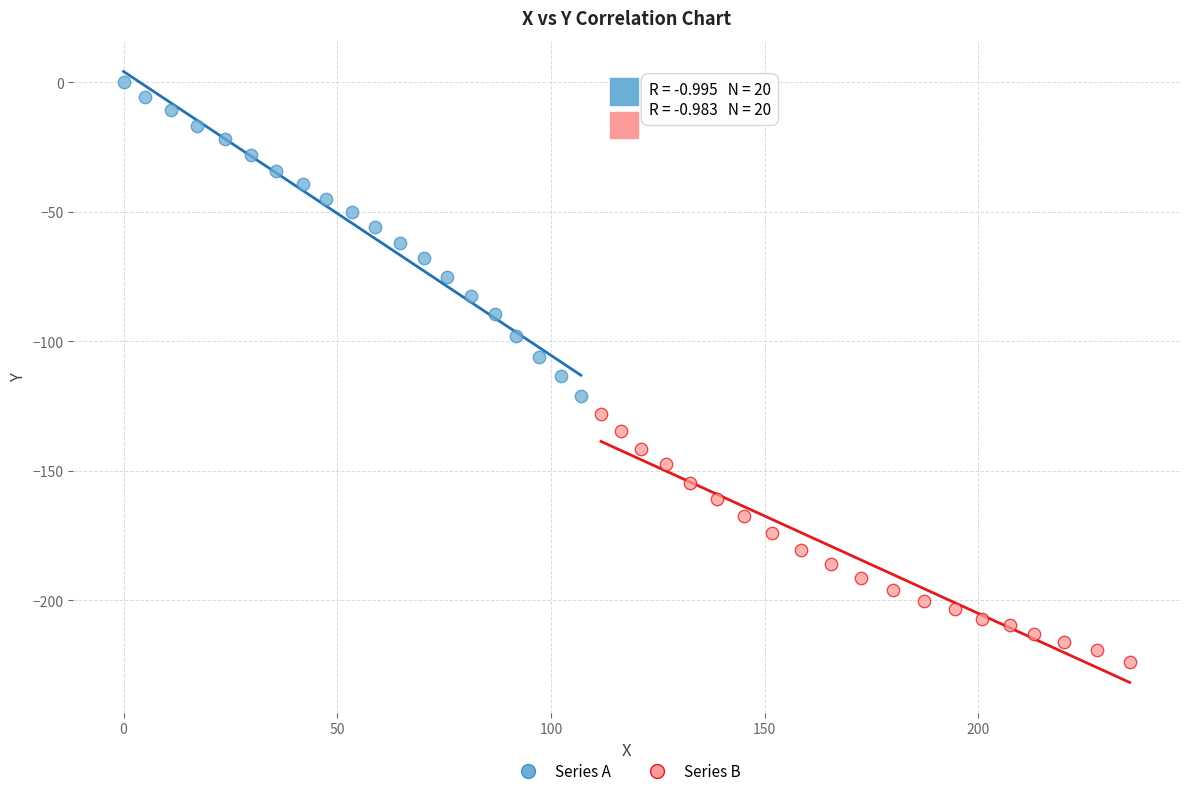

Which series reaches the maximum Y coordinate?

Series A